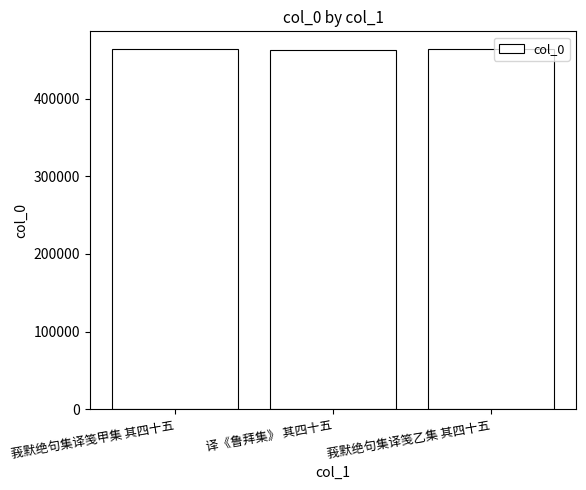

True or false: the data shows 314723 at 莪默绝句集译笺乙集 其四十五.

False